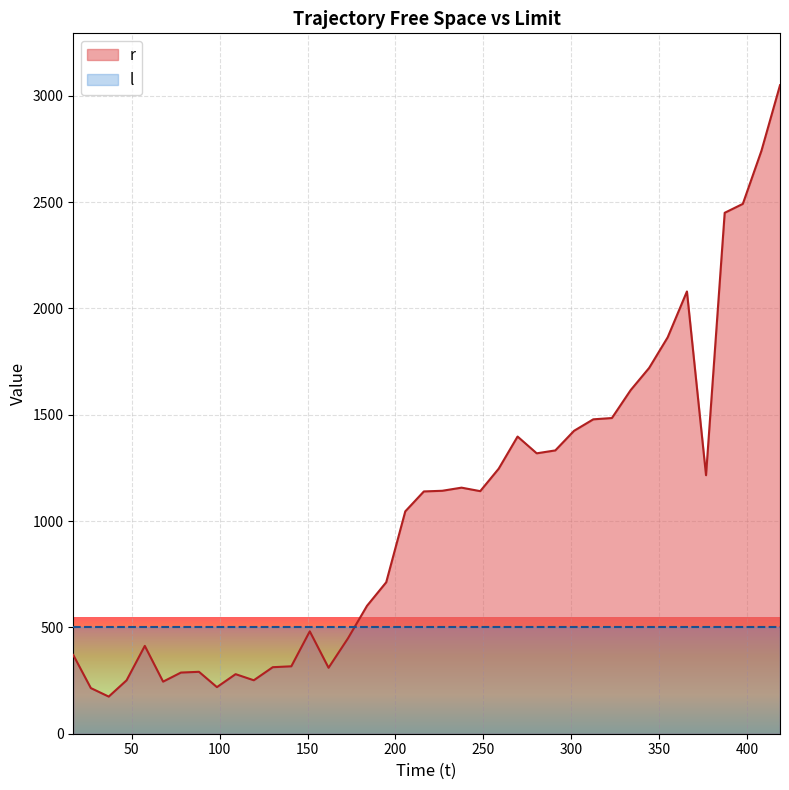

What is the minimum value shown in the chart?

174.6